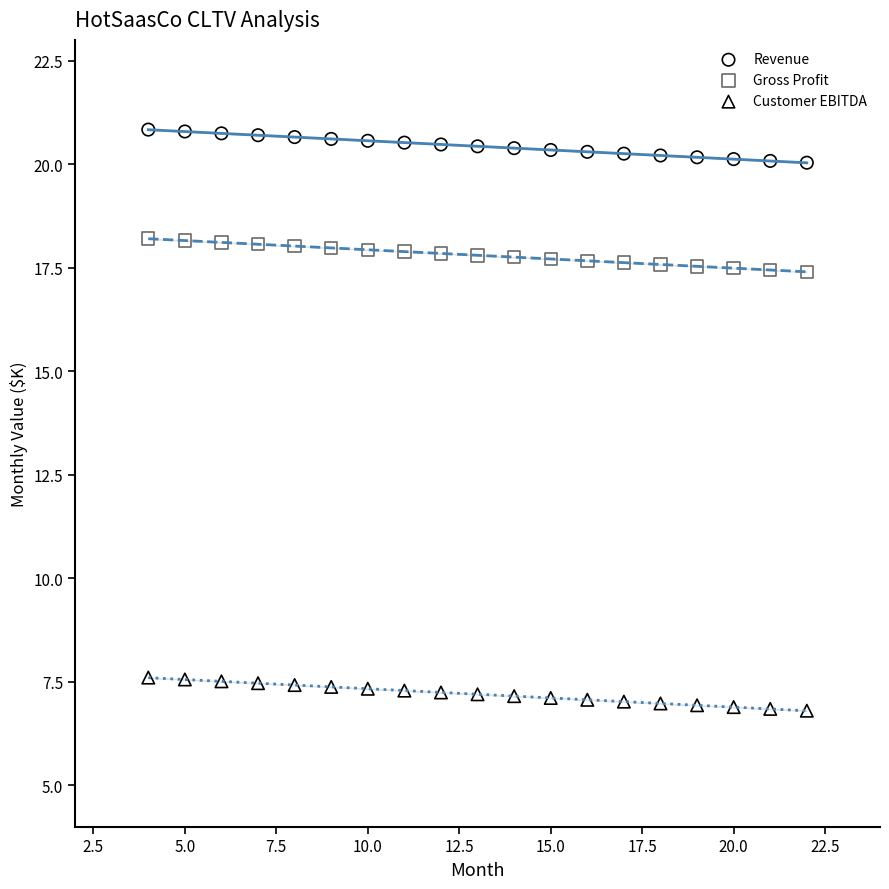

Across all data points, what is the range of X values (max minus min)?

18.0